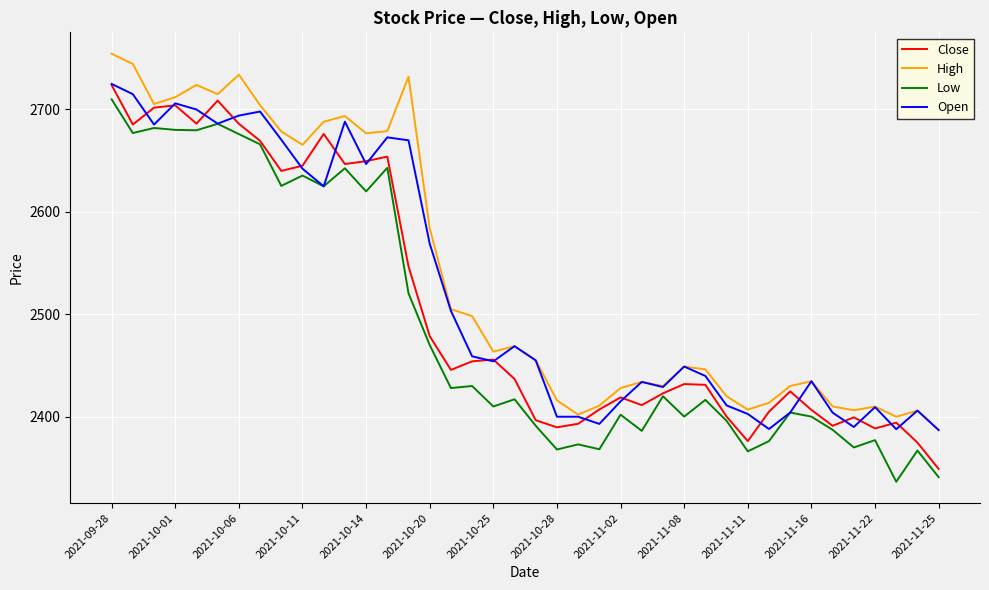

What is the highest value of the Open series?

2725.0